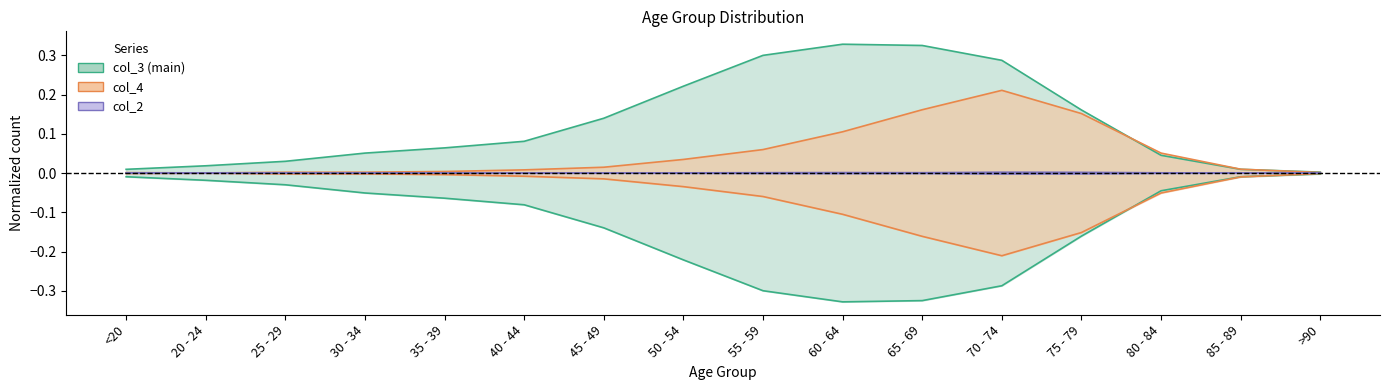

What position from the right is 25 - 29?

14